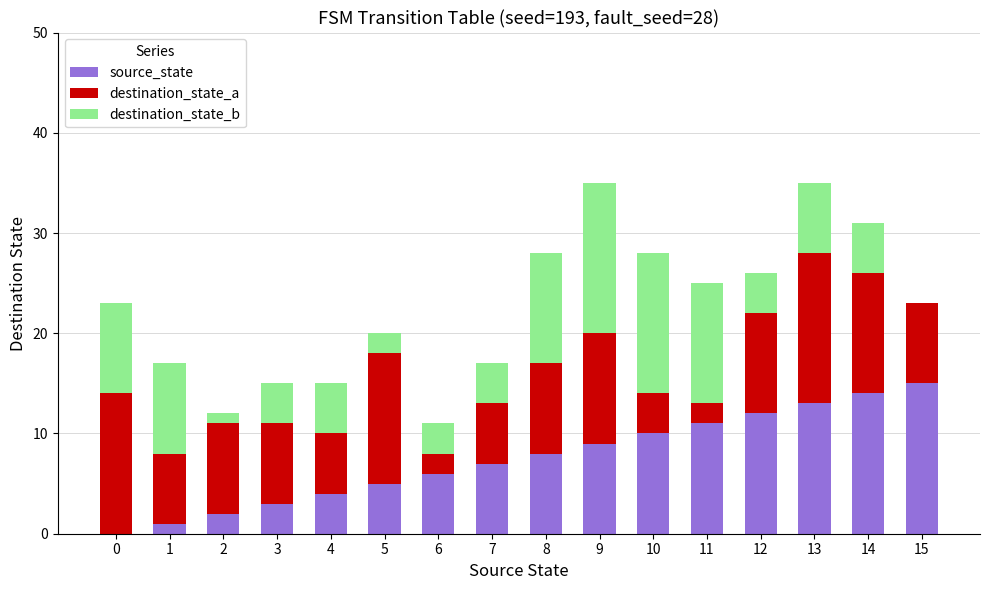

True or false: source_state has a value of 15 at 15.

True